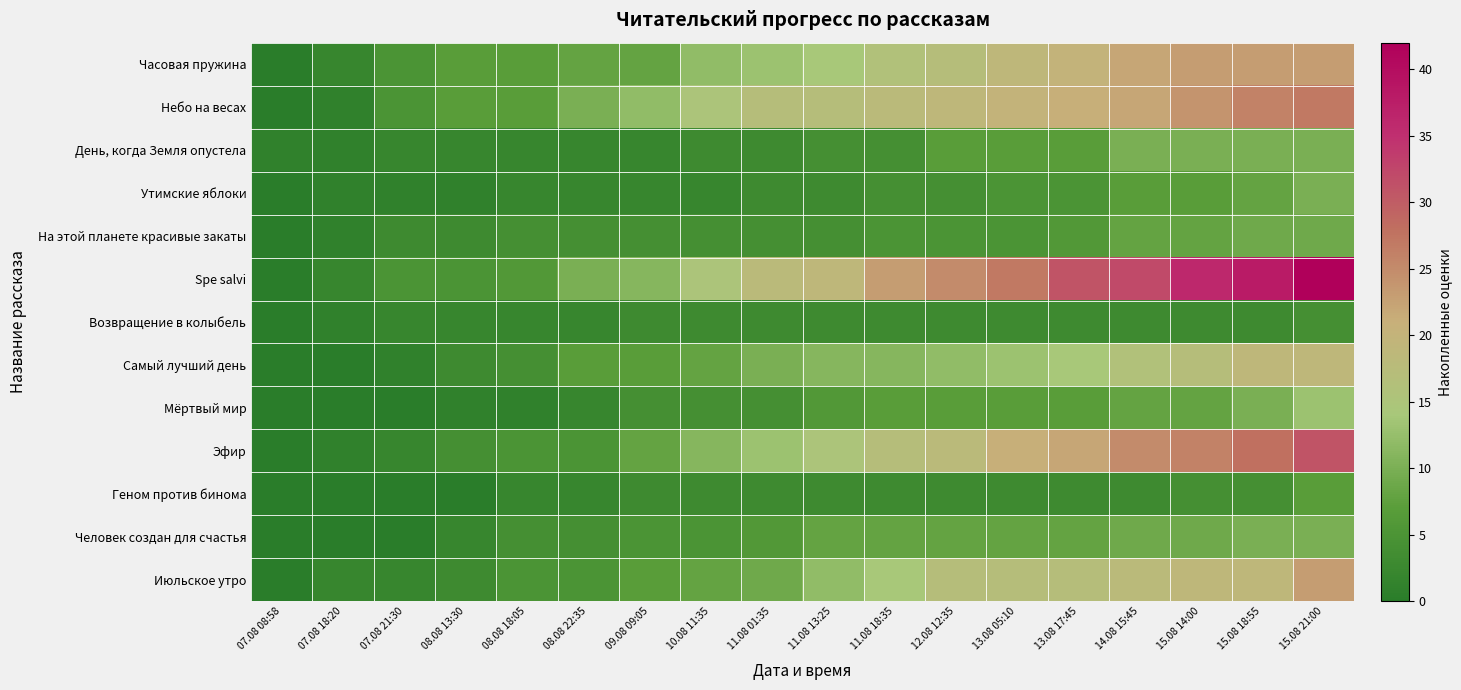

Reading left to right, list all the values displayed in this chart.

Часовая пружина: 07.08 08:58=0	07.08 18:20=2	07.08 21:30=5	08.08 13:30=7	08.08 18:05=7	08.08 22:35=8	09.08 09:05=8	10.08 11:35=12	11.08 01:35=13	11.08 13:25=14	11.08 18:35=16	12.08 12:35=17	13.08 05:10=19	13.08 17:45=20	14.08 15:45=22	15.08 14:00=23	15.08 18:55=23	15.08 21:00=23
Небо на весах: 07.08 08:58=0	07.08 18:20=1	07.08 21:30=5	08.08 13:30=7	08.08 18:05=7	08.08 22:35=10	09.08 09:05=12	10.08 11:35=15	11.08 01:35=17	11.08 13:25=17	11.08 18:35=18	12.08 12:35=19	13.08 05:10=20	13.08 17:45=21	14.08 15:45=22	15.08 14:00=24	15.08 18:55=26	15.08 21:00=27
День, когда Земля опустела: 07.08 08:58=1	07.08 18:20=1	07.08 21:30=2	08.08 13:30=2	08.08 18:05=2	08.08 22:35=2	09.08 09:05=2	10.08 11:35=3	11.08 01:35=3	11.08 13:25=4	11.08 18:35=4	12.08 12:35=7	13.08 05:10=7	13.08 17:45=7	14.08 15:45=10	15.08 14:00=10	15.08 18:55=10	15.08 21:00=10
Утимские яблоки: 07.08 08:58=0	07.08 18:20=1	07.08 21:30=1	08.08 13:30=1	08.08 18:05=2	08.08 22:35=2	09.08 09:05=2	10.08 11:35=2	11.08 01:35=3	11.08 13:25=3	11.08 18:35=4	12.08 12:35=4	13.08 05:10=5	13.08 17:45=5	14.08 15:45=7	15.08 14:00=7	15.08 18:55=8	15.08 21:00=10
На этой планете красивые закаты: 07.08 08:58=0	07.08 18:20=1	07.08 21:30=3	08.08 13:30=3	08.08 18:05=4	08.08 22:35=4	09.08 09:05=4	10.08 11:35=4	11.08 01:35=4	11.08 13:25=4	11.08 18:35=5	12.08 12:35=5	13.08 05:10=5	13.08 17:45=6	14.08 15:45=8	15.08 14:00=8	15.08 18:55=9	15.08 21:00=9
Spe salvi: 07.08 08:58=0	07.08 18:20=2	07.08 21:30=5	08.08 13:30=5	08.08 18:05=6	08.08 22:35=10	09.08 09:05=11	10.08 11:35=15	11.08 01:35=18	11.08 13:25=19	11.08 18:35=23	12.08 12:35=25	13.08 05:10=27	13.08 17:45=31	14.08 15:45=32	15.08 14:00=36	15.08 18:55=38	15.08 21:00=42
Возвращение в колыбель: 07.08 08:58=0	07.08 18:20=1	07.08 21:30=2	08.08 13:30=2	08.08 18:05=2	08.08 22:35=2	09.08 09:05=3	10.08 11:35=3	11.08 01:35=3	11.08 13:25=3	11.08 18:35=3	12.08 12:35=3	13.08 05:10=3	13.08 17:45=3	14.08 15:45=3	15.08 14:00=3	15.08 18:55=3	15.08 21:00=4
Самый лучший день: 07.08 08:58=0	07.08 18:20=0	07.08 21:30=1	08.08 13:30=3	08.08 18:05=4	08.08 22:35=7	09.08 09:05=7	10.08 11:35=8	11.08 01:35=10	11.08 13:25=11	11.08 18:35=11	12.08 12:35=12	13.08 05:10=13	13.08 17:45=14	14.08 15:45=16	15.08 14:00=17	15.08 18:55=19	15.08 21:00=19
Мёртвый мир: 07.08 08:58=0	07.08 18:20=0	07.08 21:30=0	08.08 13:30=1	08.08 18:05=1	08.08 22:35=2	09.08 09:05=4	10.08 11:35=4	11.08 01:35=4	11.08 13:25=6	11.08 18:35=7	12.08 12:35=7	13.08 05:10=7	13.08 17:45=7	14.08 15:45=8	15.08 14:00=8	15.08 18:55=10	15.08 21:00=13
Эфир: 07.08 08:58=0	07.08 18:20=1	07.08 21:30=2	08.08 13:30=4	08.08 18:05=5	08.08 22:35=5	09.08 09:05=8	10.08 11:35=11	11.08 01:35=13	11.08 13:25=15	11.08 18:35=17	12.08 12:35=18	13.08 05:10=21	13.08 17:45=22	14.08 15:45=25	15.08 14:00=26	15.08 18:55=28	15.08 21:00=31
Геном против бинома: 07.08 08:58=0	07.08 18:20=0	07.08 21:30=0	08.08 13:30=0	08.08 18:05=2	08.08 22:35=2	09.08 09:05=3	10.08 11:35=3	11.08 01:35=3	11.08 13:25=3	11.08 18:35=3	12.08 12:35=3	13.08 05:10=3	13.08 17:45=3	14.08 15:45=3	15.08 14:00=4	15.08 18:55=4	15.08 21:00=7
Человек создан для счастья: 07.08 08:58=0	07.08 18:20=0	07.08 21:30=0	08.08 13:30=2	08.08 18:05=4	08.08 22:35=4	09.08 09:05=5	10.08 11:35=5	11.08 01:35=6	11.08 13:25=8	11.08 18:35=8	12.08 12:35=8	13.08 05:10=8	13.08 17:45=8	14.08 15:45=9	15.08 14:00=9	15.08 18:55=10	15.08 21:00=10
Июльское утро: 07.08 08:58=0	07.08 18:20=2	07.08 21:30=2	08.08 13:30=3	08.08 18:05=5	08.08 22:35=5	09.08 09:05=7	10.08 11:35=8	11.08 01:35=9	11.08 13:25=12	11.08 18:35=14	12.08 12:35=17	13.08 05:10=17	13.08 17:45=17	14.08 15:45=18	15.08 14:00=19	15.08 18:55=19	15.08 21:00=23